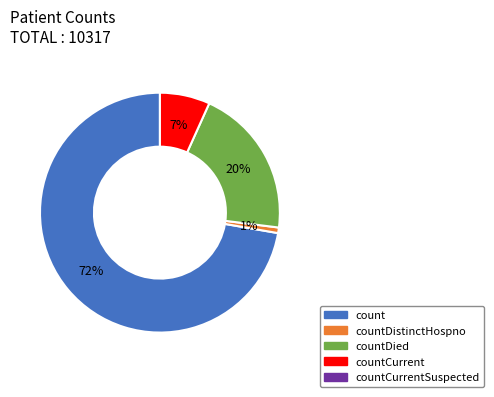

To the nearest percent, what is the average slice percentage?

25%